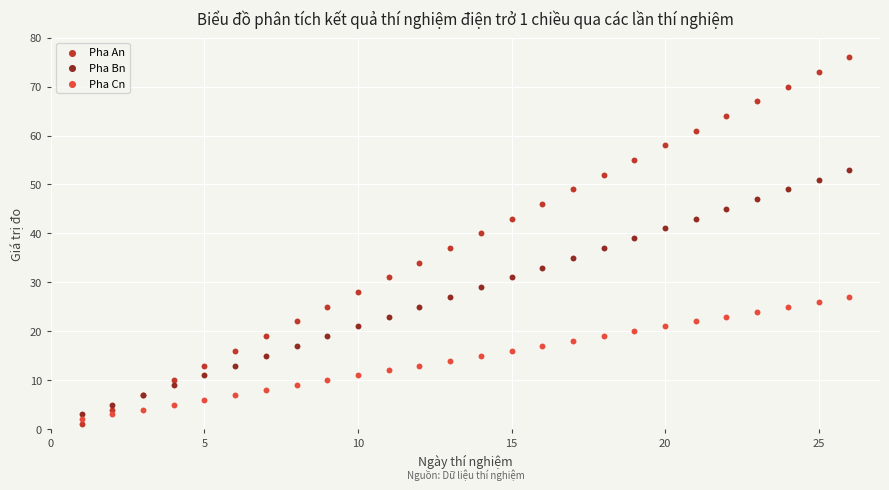

Which series contains the highest Y value?

Pha An